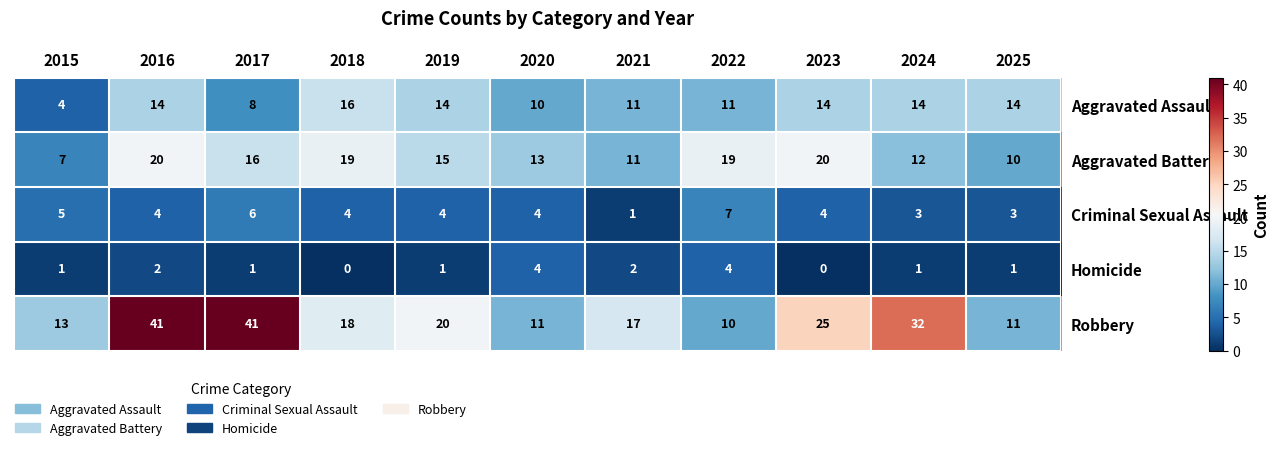

Which series has the largest total across all categories?

Robbery